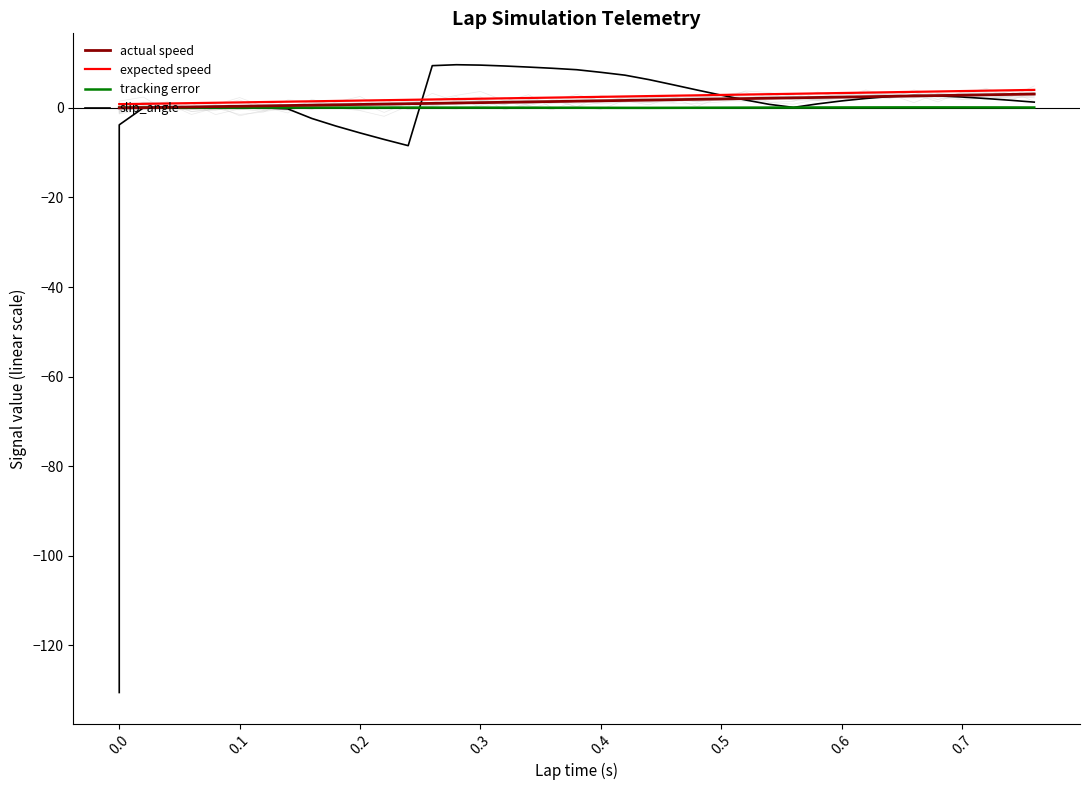

Where is expected speed nearest to the value 2?

0.3